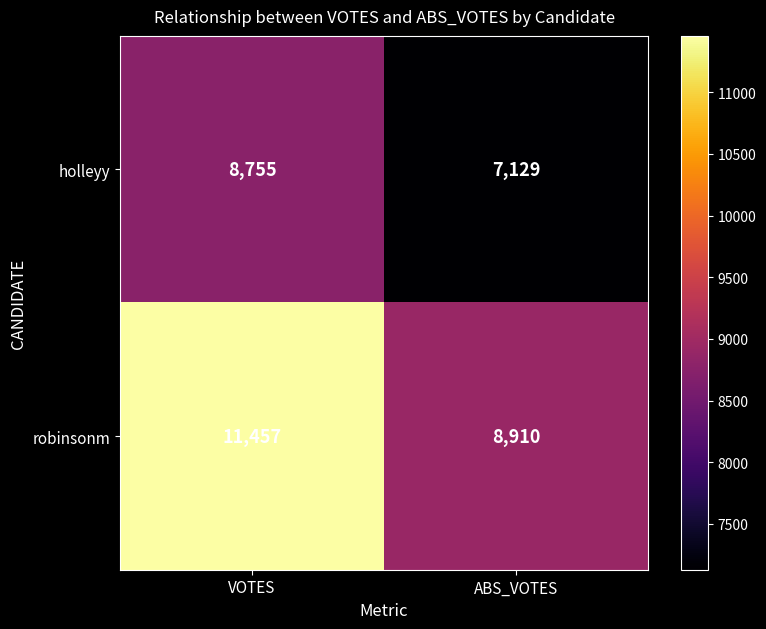

Between VOTES and ABS_VOTES, which series saw the biggest shift?

robinsonm